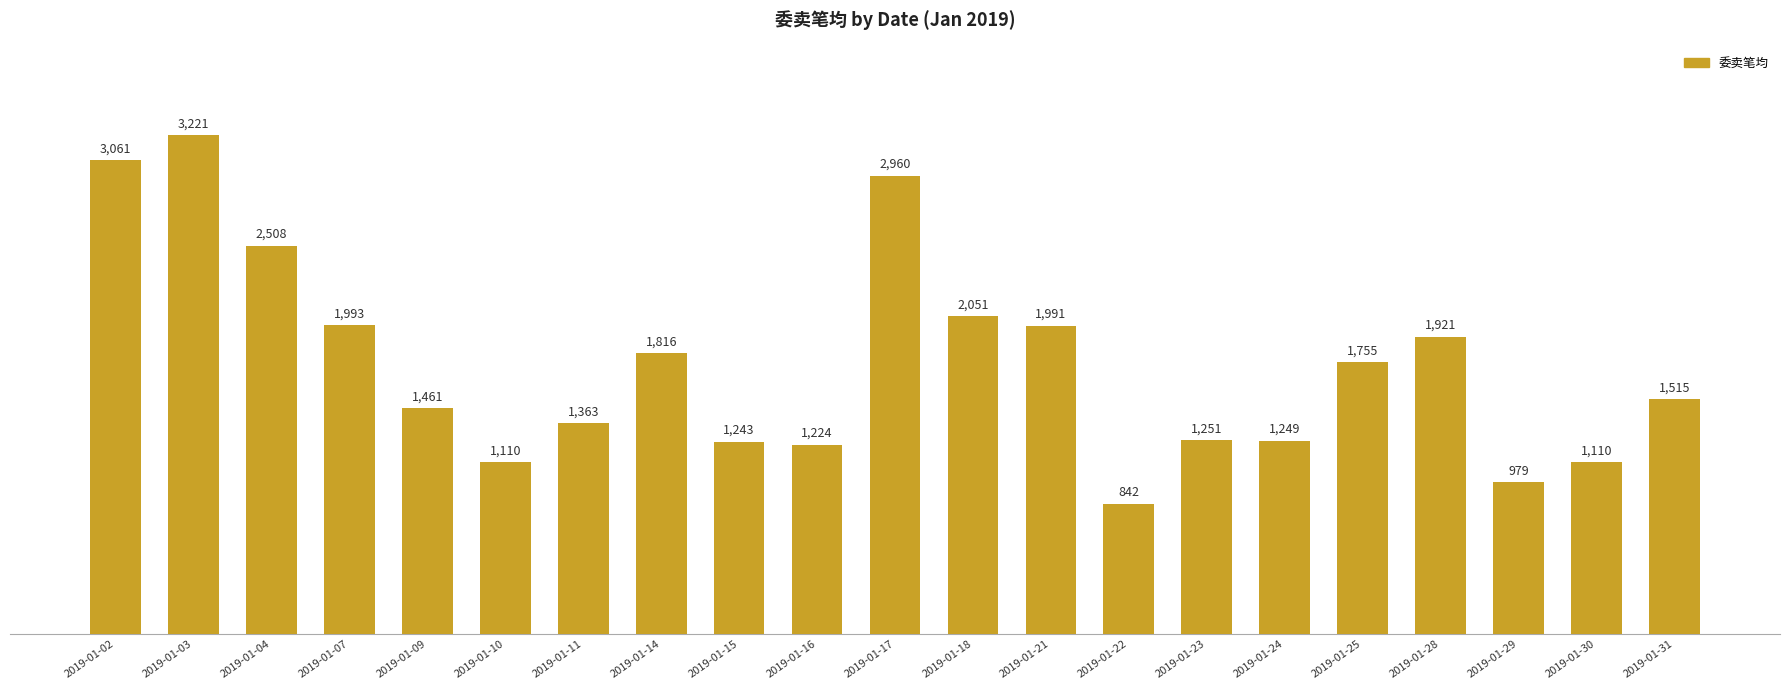

Between 2019-01-22 and 2019-01-21, which is larger?

2019-01-21